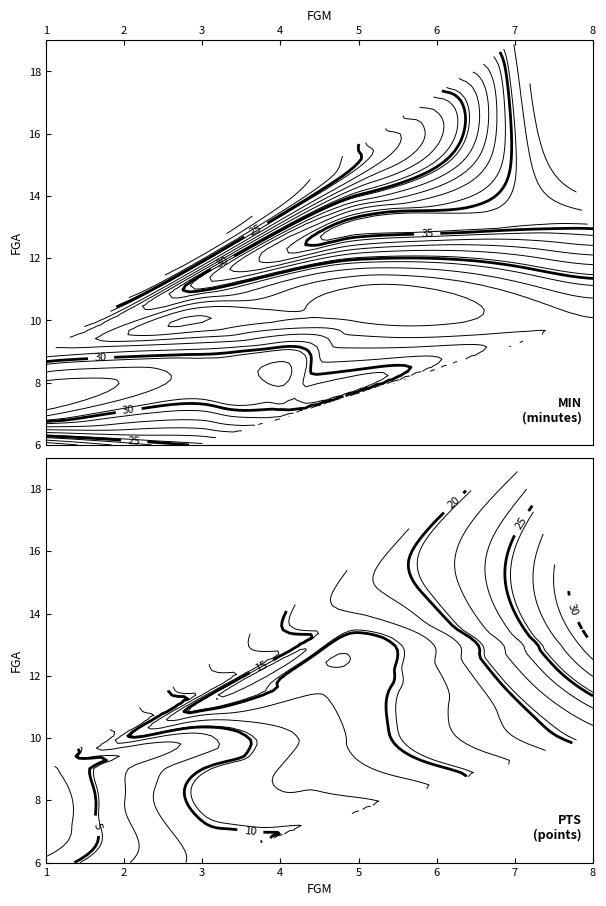

What is the approximate value of MIN at 14?

25.2